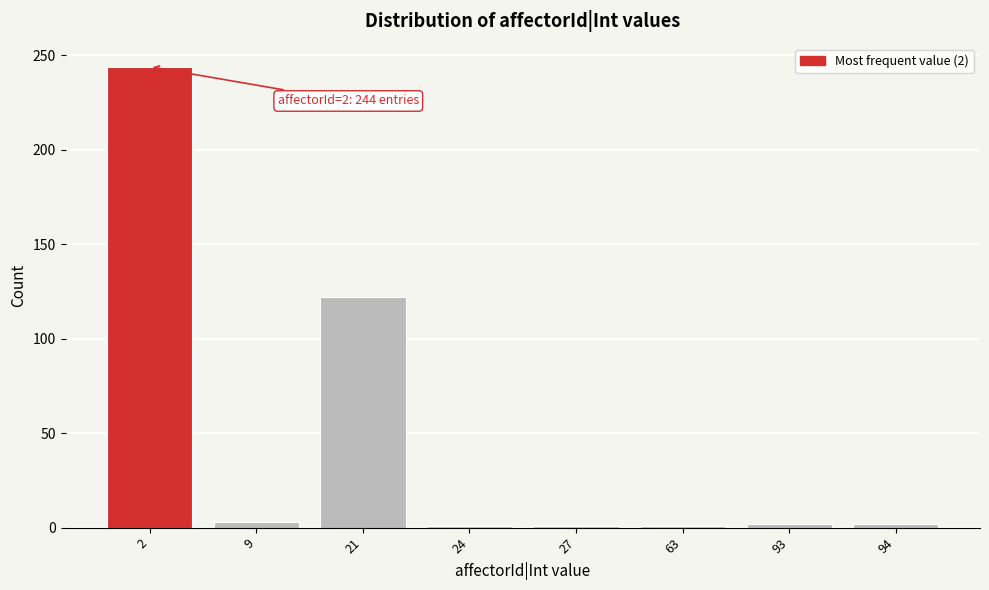

Is it true that the value at 21 is 122?

True